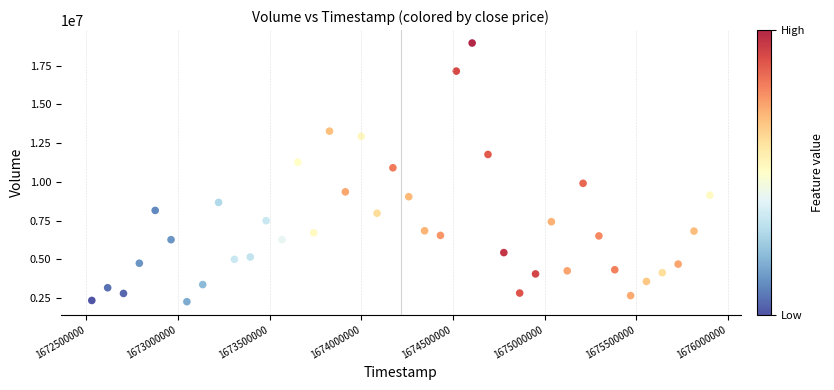

What Y value in the scatter plot is closest to 10615728?

10911435.5